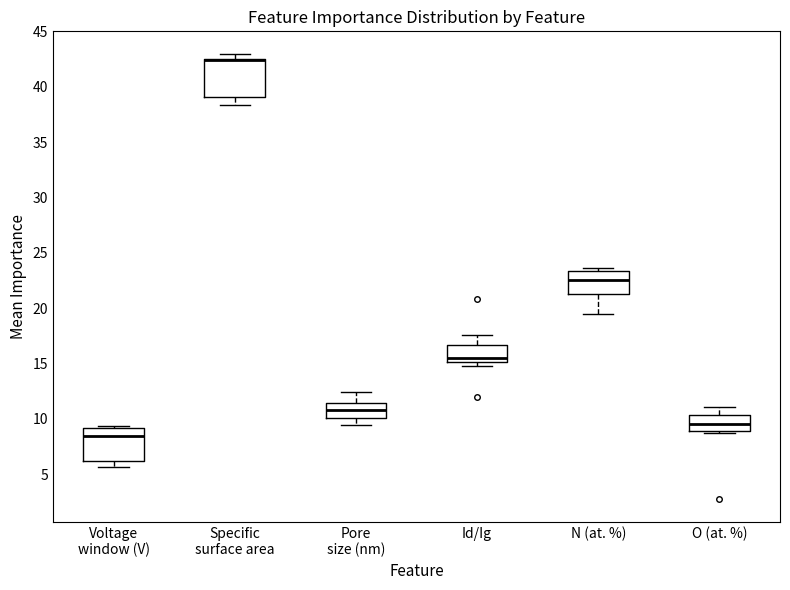

Reading left to right, read every box against the y-axis: the position of its median line, the range the box covers, and the ends of its whiskers. The values are not printed on the chart, so give them approximately, as read against the axis.

Voltage window (V): median 8.5, box 6.0 to 9.0, whiskers 5.5 to 9.5
Specific surface area: median 42.5 (drawn on the box's upper edge), box 39.0 to 42.5, whiskers 38.5 to 43.0
Pore size (nm): median 11.0, box 10.0 to 11.5, whiskers 9.5 to 12.5
Id/Ig: median 15.5, box 15.0 to 16.5, whiskers 15.0 (just below the box's lower edge) to 17.5
N (at. %): median 22.5, box 21.5 to 23.5, whiskers 19.5 to 23.5 (just above the box's upper edge)
O (at. %): median 9.5, box 9.0 to 10.5, whiskers 8.5 to 11.0